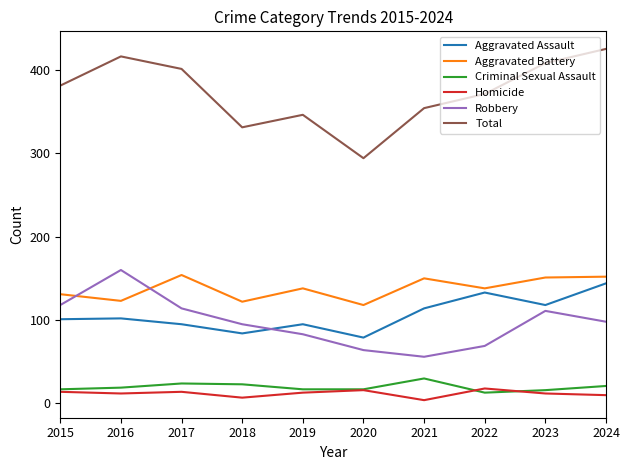

How many interior local valleys does the Total series have?

2